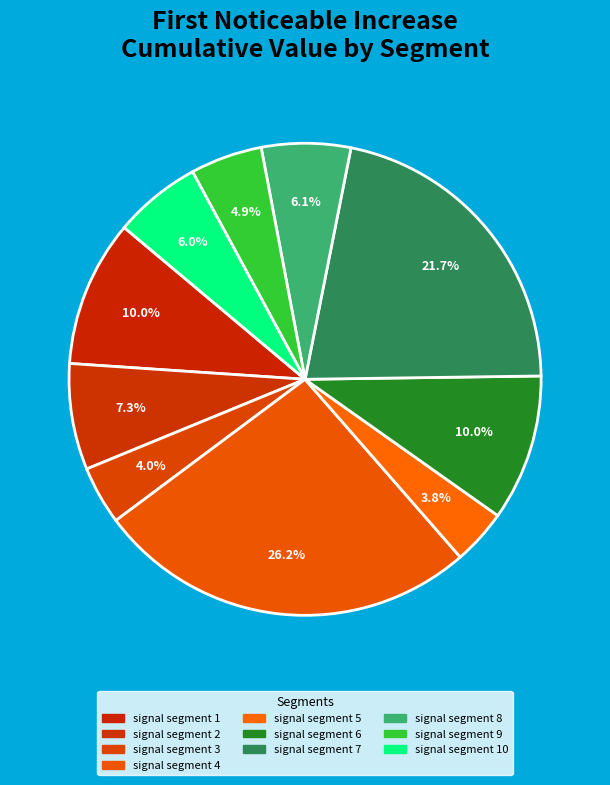

What is the largest slice in the pie chart?

signal segment 4